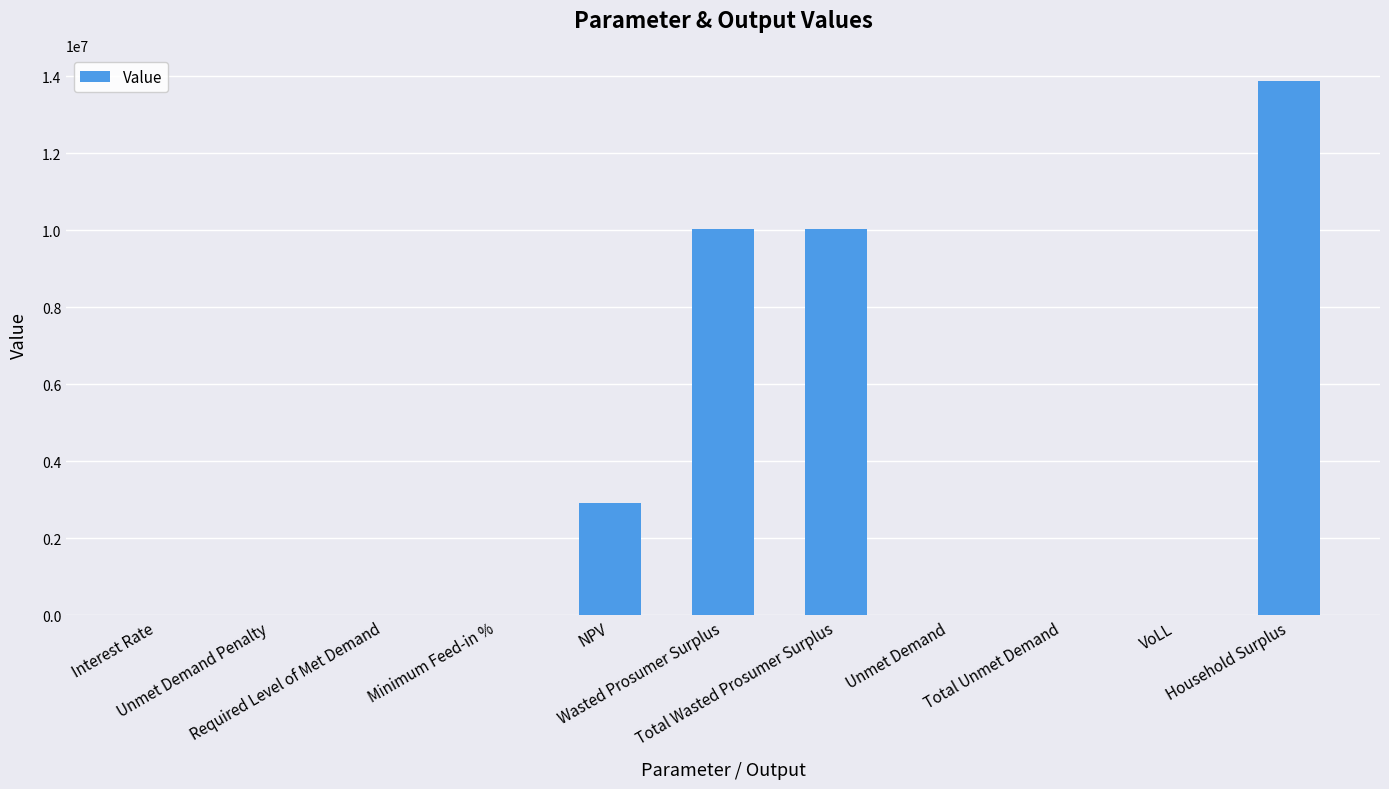

What is the difference between the second highest and second lowest values?

10041901.0